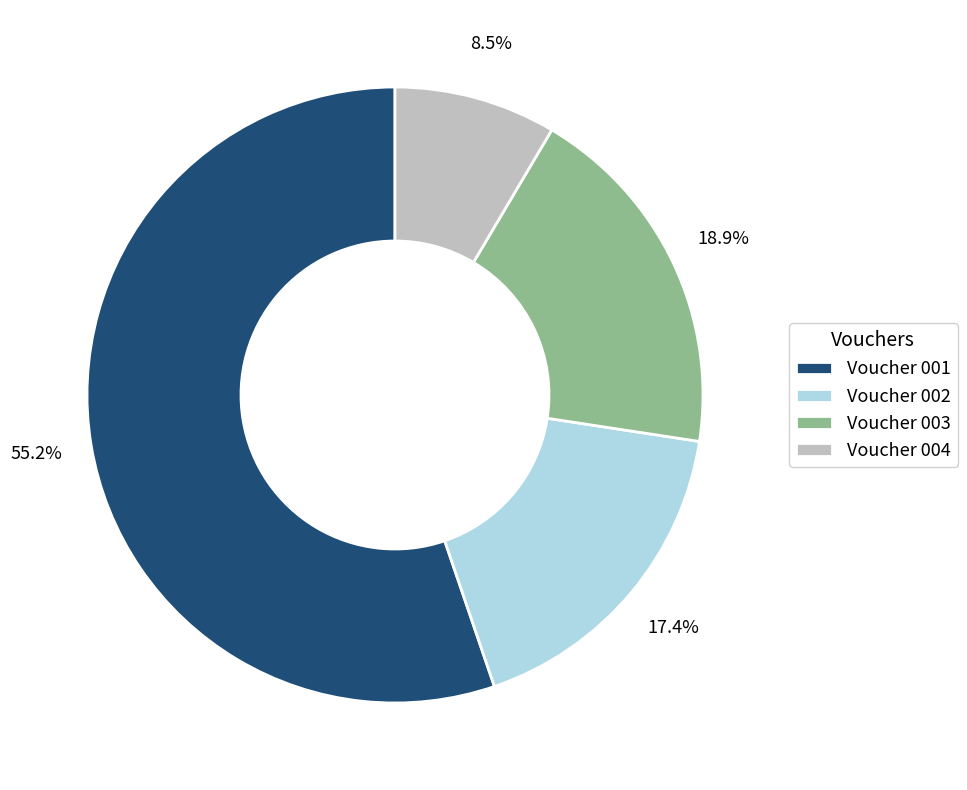

Rank the categories by value from lowest to highest.

Voucher 004, Voucher 002, Voucher 003, Voucher 001